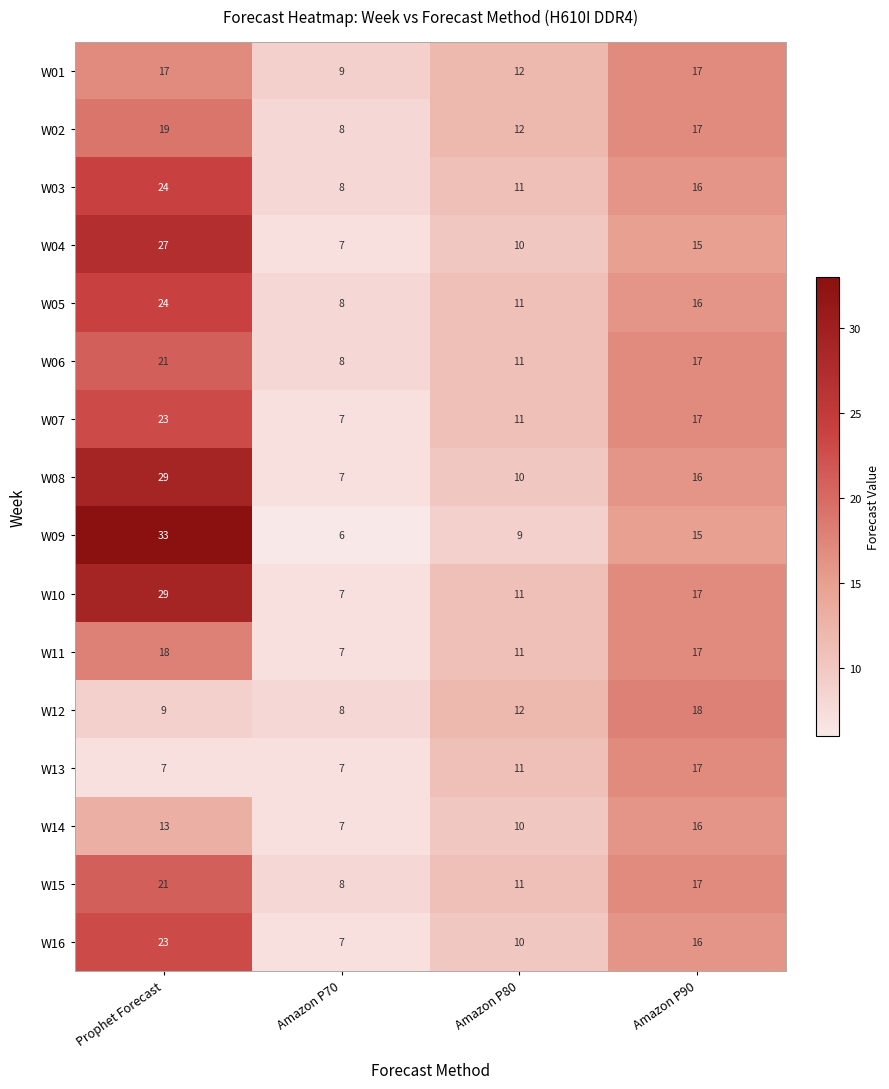

Which series has the widest spread of values?

W09